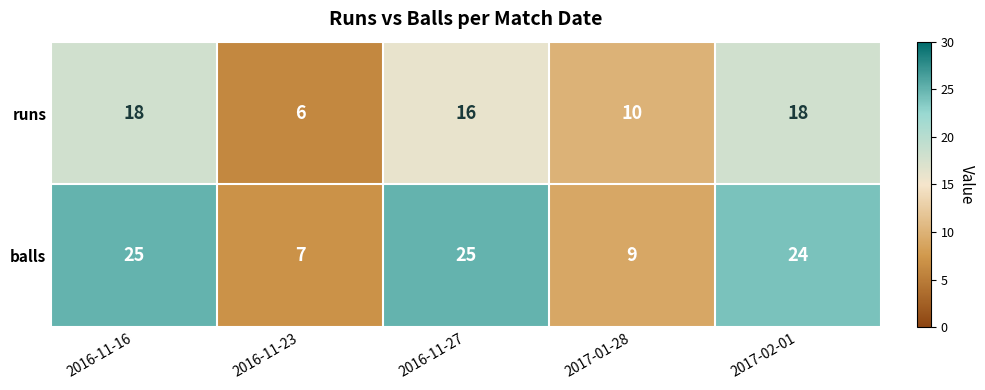

Reading left to right, what are all the values shown in this chart?

runs: 2016-11-16=18	2016-11-23=6	2016-11-27=16	2017-01-28=10	2017-02-01=18
balls: 2016-11-16=25	2016-11-23=7	2016-11-27=25	2017-01-28=9	2017-02-01=24